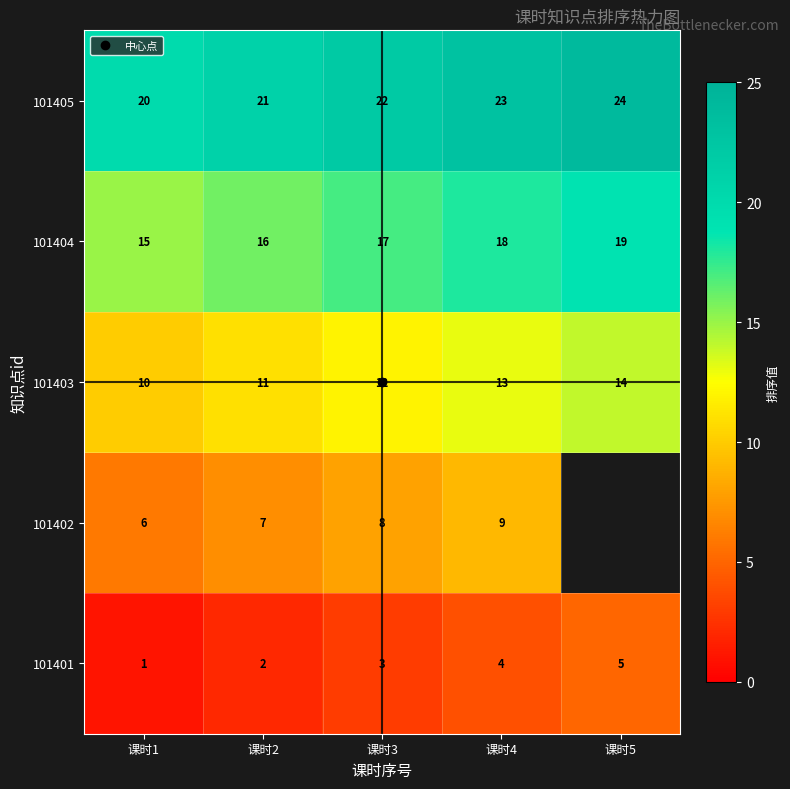

What is the difference between the second highest and minimum values in the 101402 series?

3.0